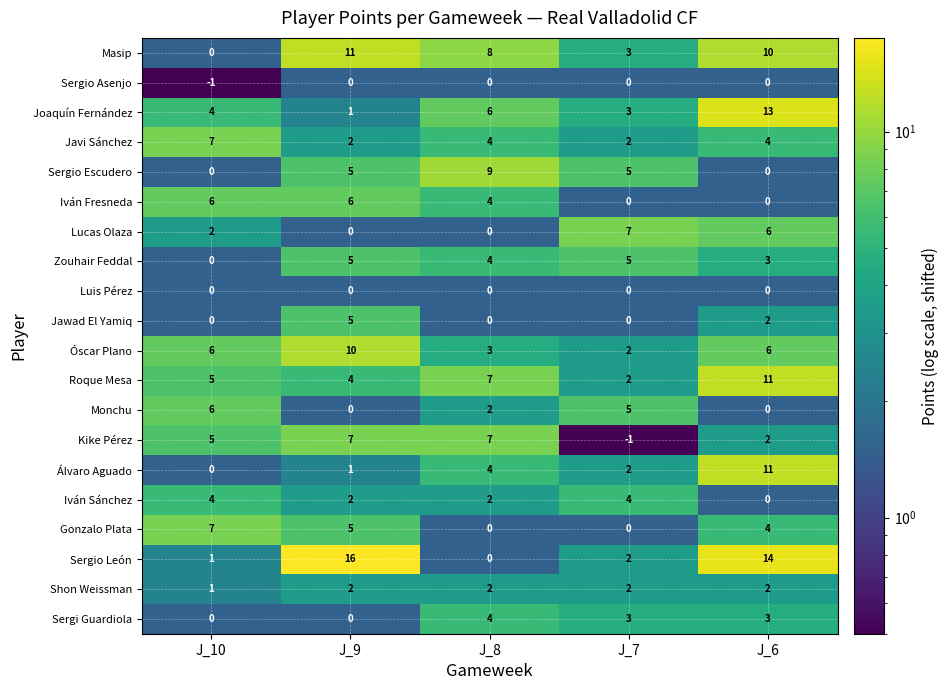

Which series has the widest spread of values?

Sergio León